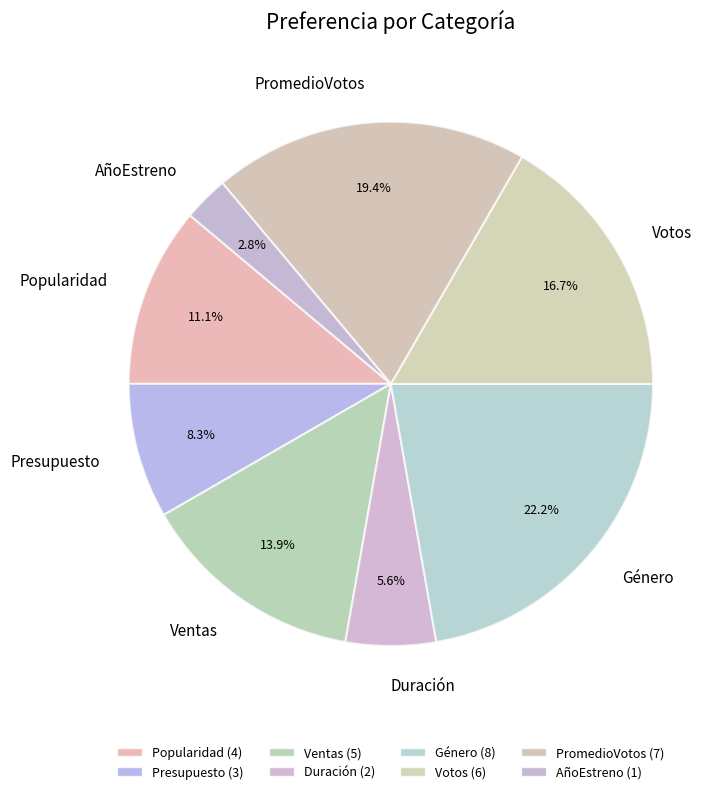

How many segments does this pie chart have?

8